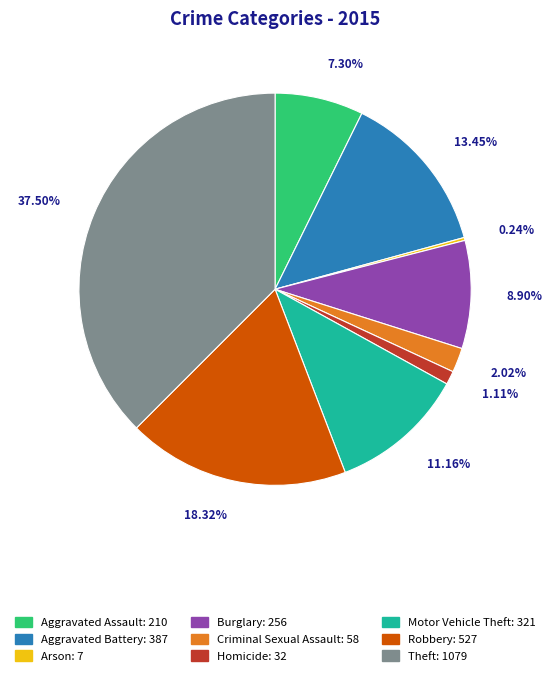

Is there a majority slice in this chart?

No